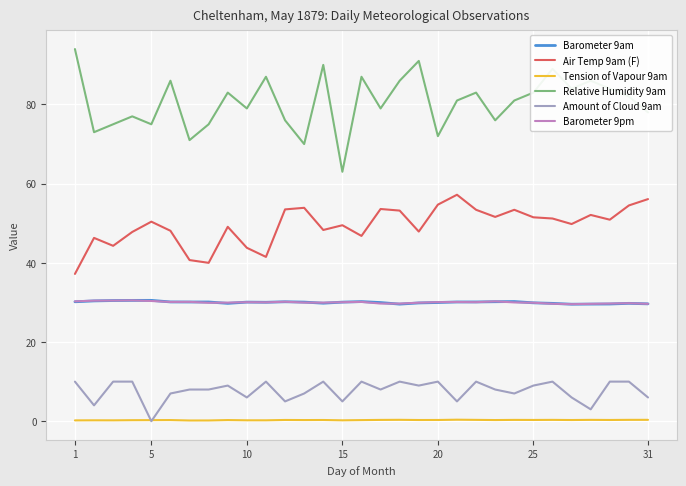

Which series has the largest range (max minus min)?

Relative Humidity 9am